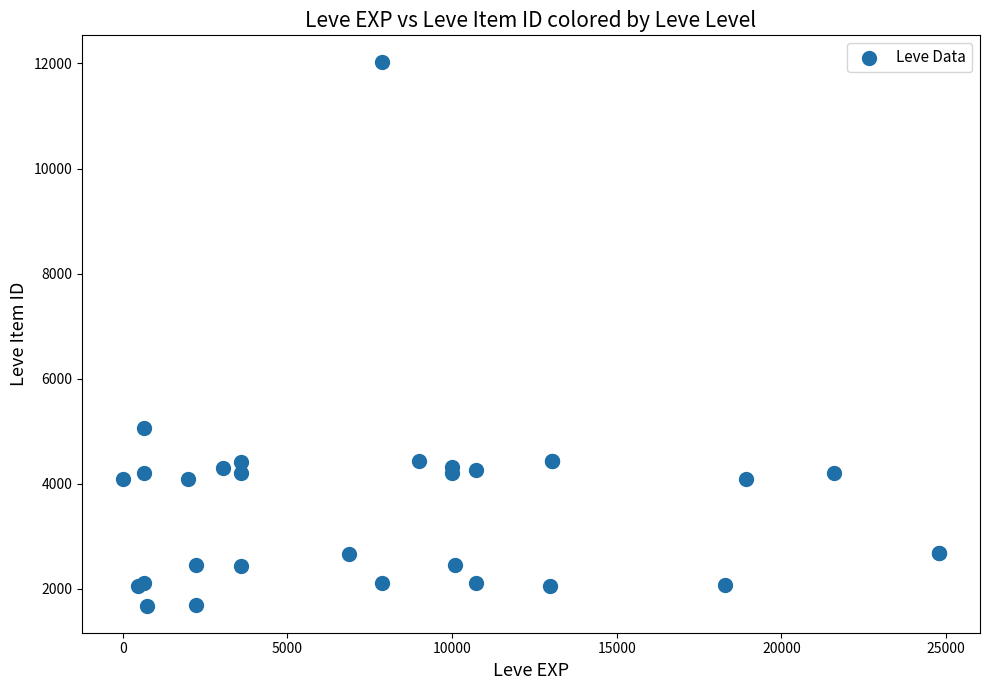

What Y value in the scatter plot is closest to 6849?

5062